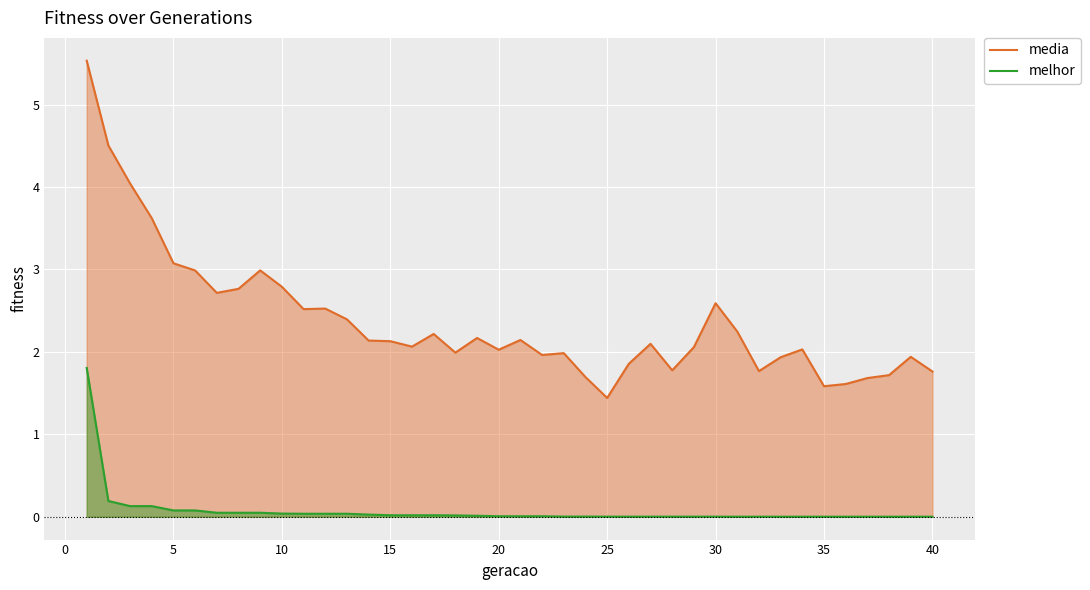

At how many categories does at least one series exceed 1?

40